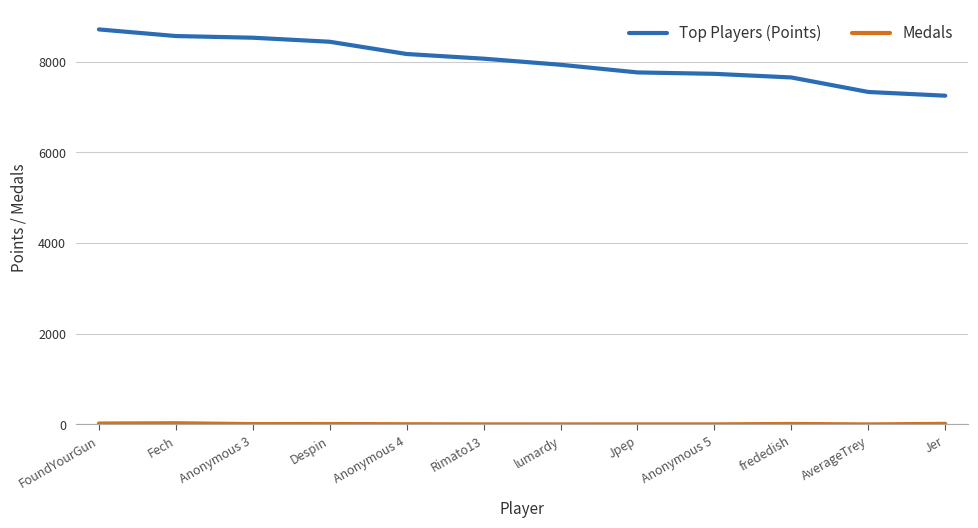

Which series has the largest total across all categories?

Top Players (Points)